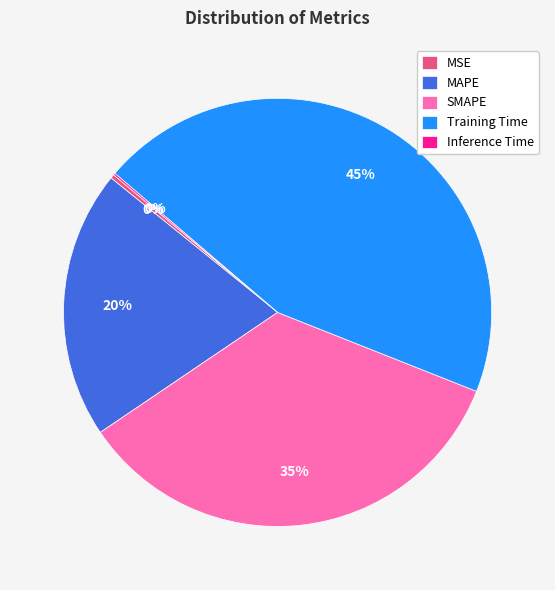

To the nearest percent, what is the difference between the MAPE and MSE slice percentages?

20%